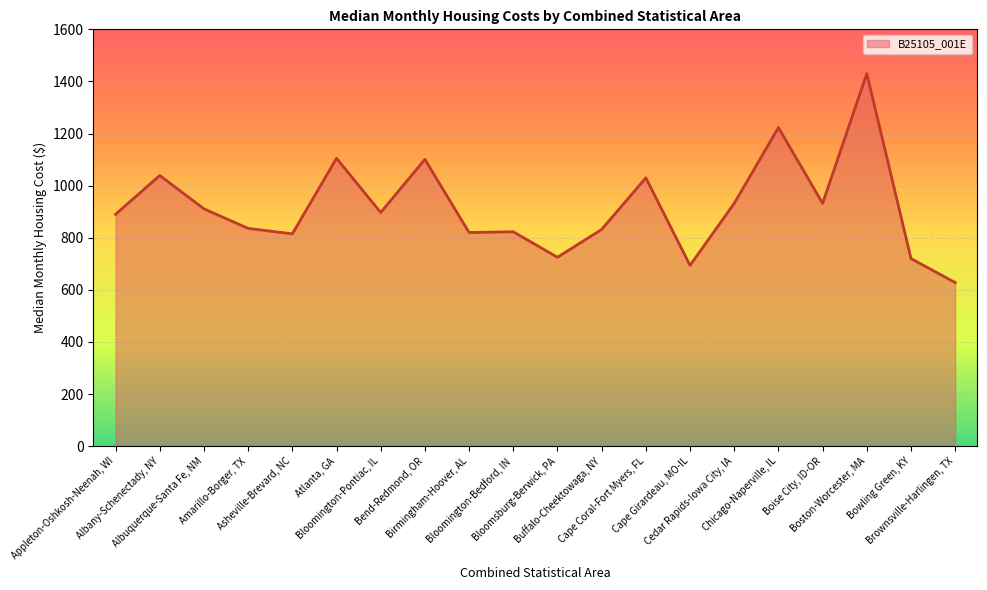

What is the greatest value displayed?

1430